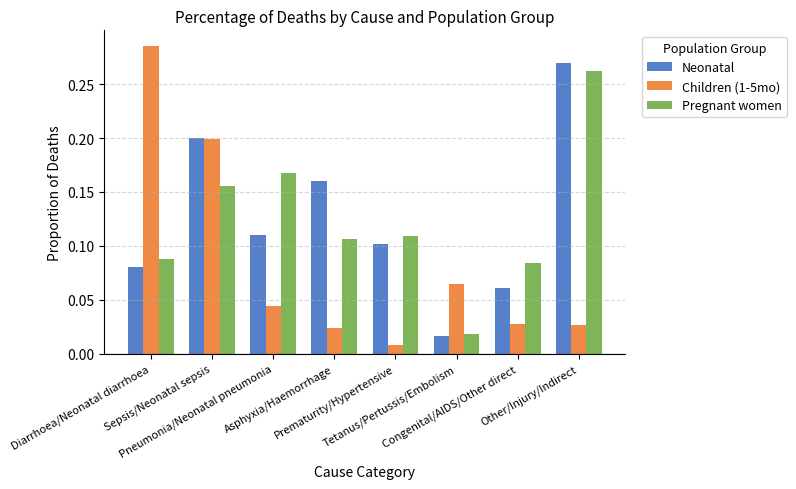

At which label is Neonatal closest to 0?

Tetanus/Pertussis/Embolism